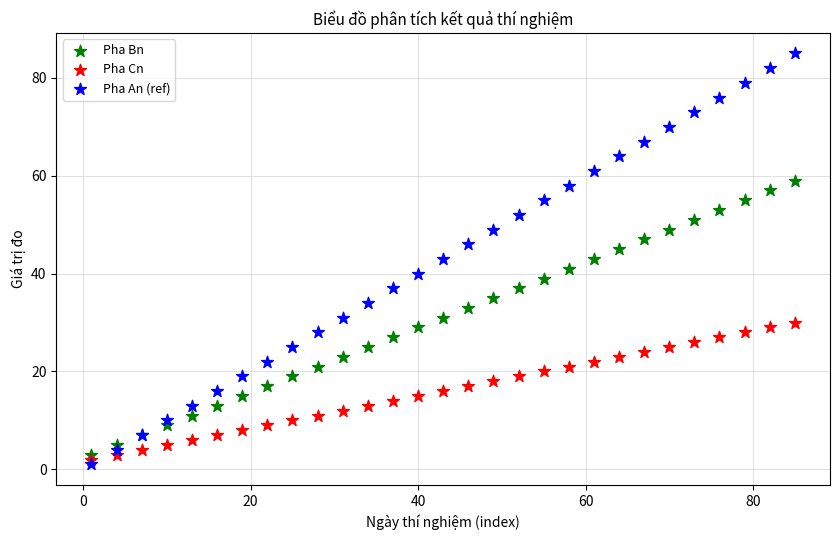

Which series contains the highest Y value?

Pha An (ref)